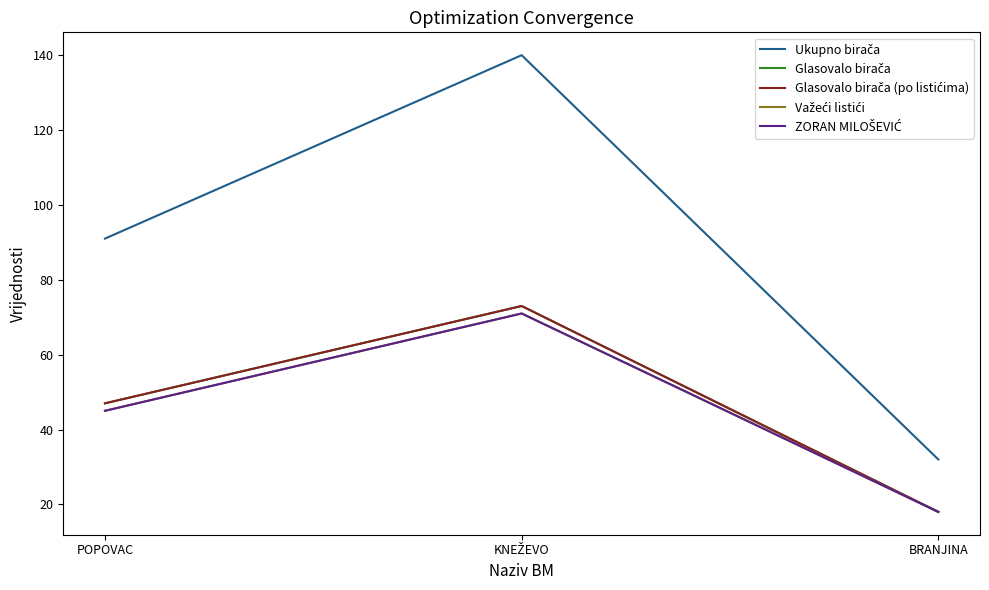

Does the chart have visible grid lines?

No